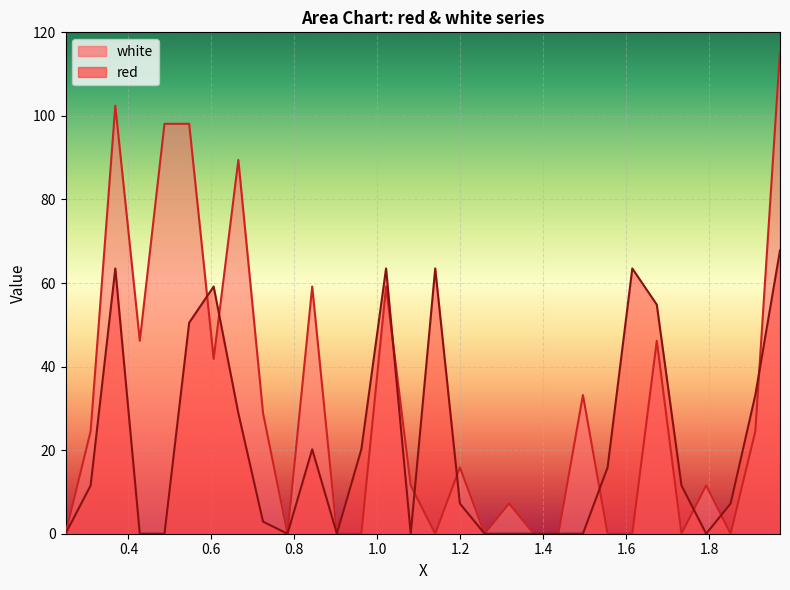

Reading left to right, transcribe all the data shown in this chart.

white: 0.2485=0.0	0.309=24.5	0.3685=102.4	0.4275=46.2	0.487=98.1	0.5465=98.1	0.6055=41.8	0.665=89.5	0.7245=28.9	0.7835=0.0	0.843=59.2	0.9025=0.0	0.9615=0.0	1.021=59.2	1.0805=11.6	1.1395=0.0	1.199=15.9	1.2585=0.0	1.3175=7.2	1.377=0.0	1.4365=0.0	1.4955=33.2	1.555=0.0	1.6145=0.0	1.6735=46.2	1.733=0.0	1.7925=11.6	1.8515=0.0	1.911=24.5	1.9705=115.4
red: 0.2485=0.0	0.309=11.6	0.3685=63.5	0.4275=0.0	0.487=0.0	0.5465=50.5	0.6055=59.2	0.665=28.9	0.7245=2.9	0.7835=0.0	0.843=20.2	0.9025=0.0	0.9615=20.2	1.021=63.5	1.0805=0.0	1.1395=63.5	1.199=7.2	1.2585=0.0	1.3175=0.0	1.377=0.0	1.4365=0.0	1.4955=0.0	1.555=15.9	1.6145=63.5	1.6735=54.8	1.733=11.6	1.7925=0.0	1.8515=7.2	1.911=33.2	1.9705=67.8